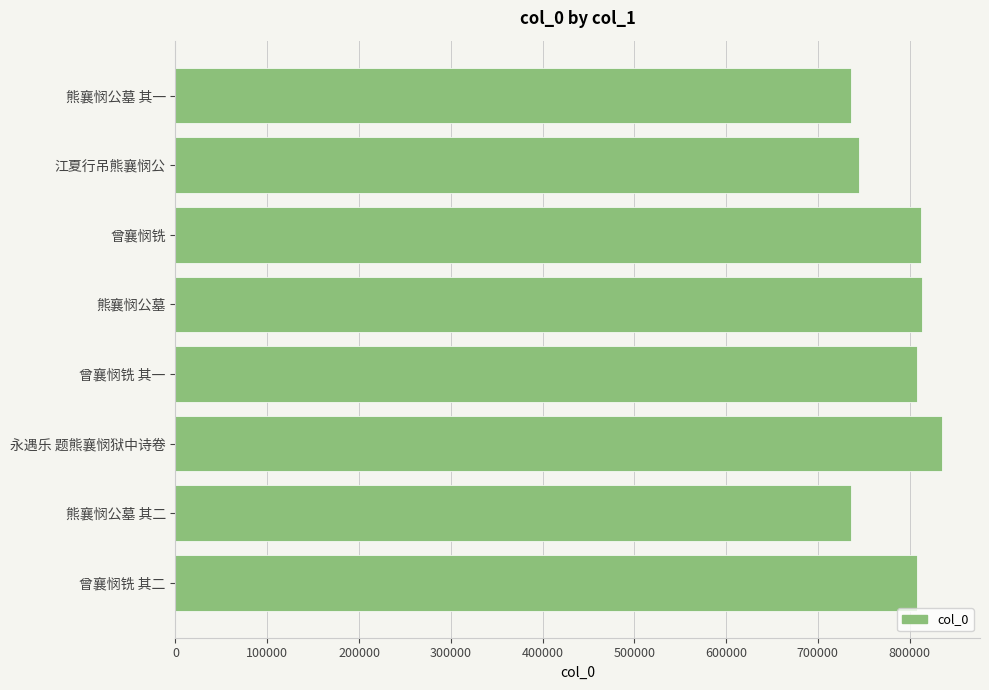

What is the difference between the second highest and second lowest values?

77603